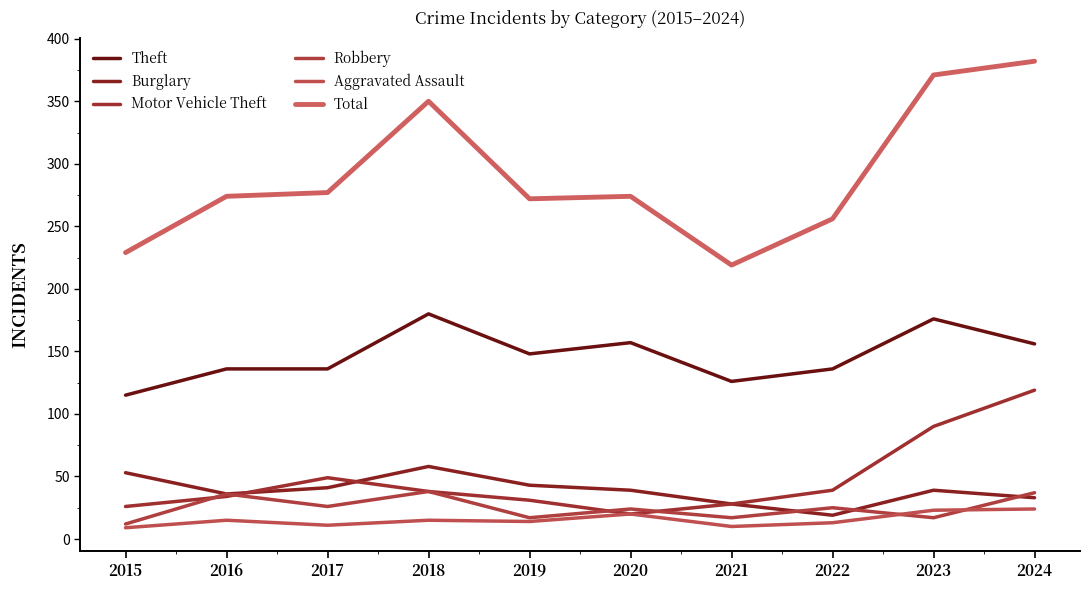

What is the highest value of the Theft series?

180